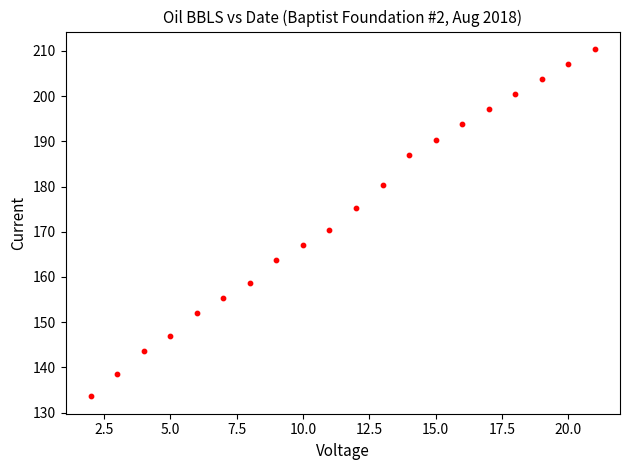

What Y value in the scatter plot is closest to 172?

170.3